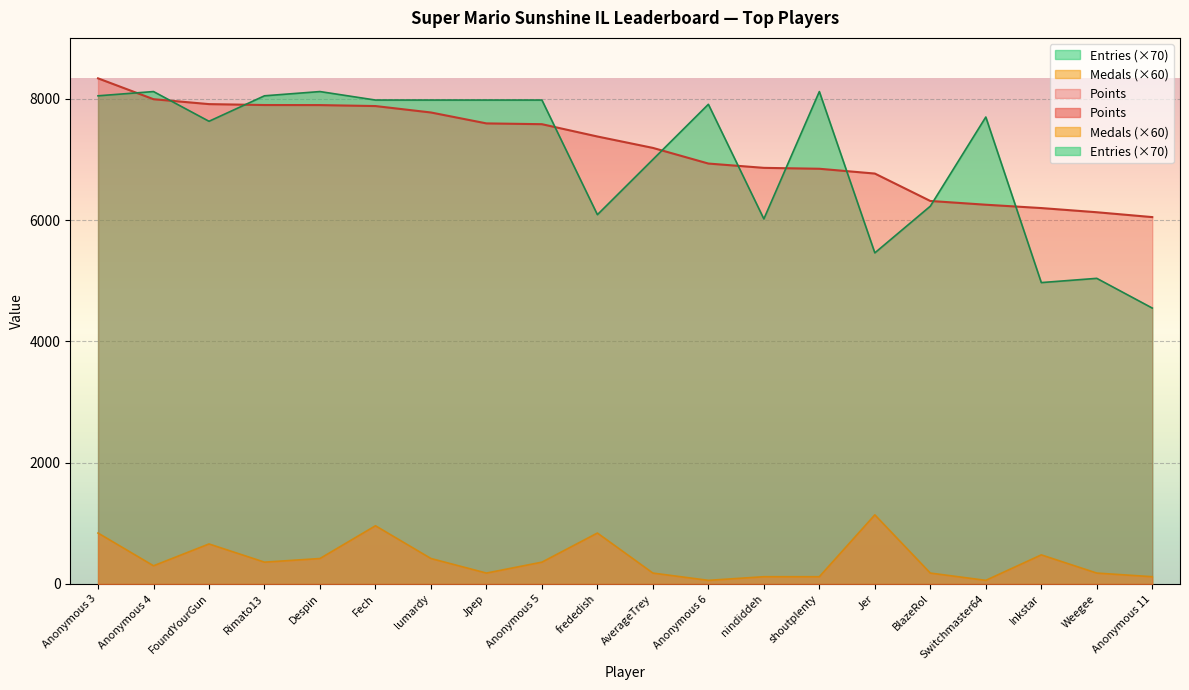

True or false: Entries and Medals intersect in this chart.

False